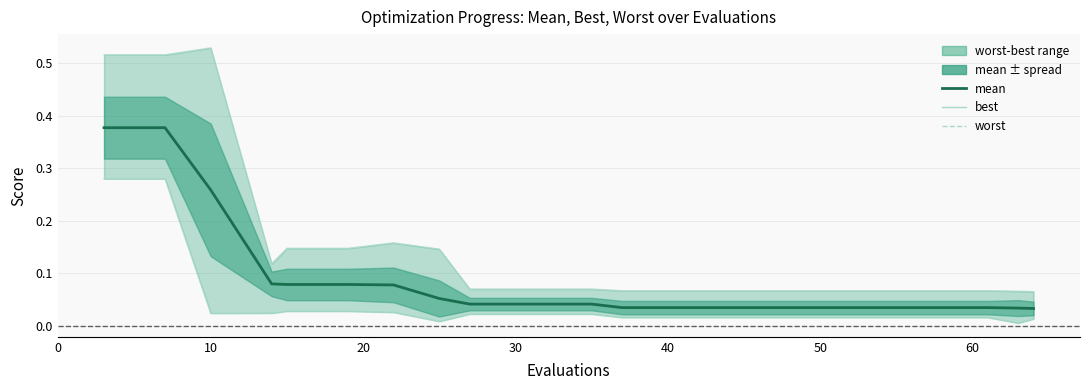

True or false: worst and mean intersect in this chart.

False